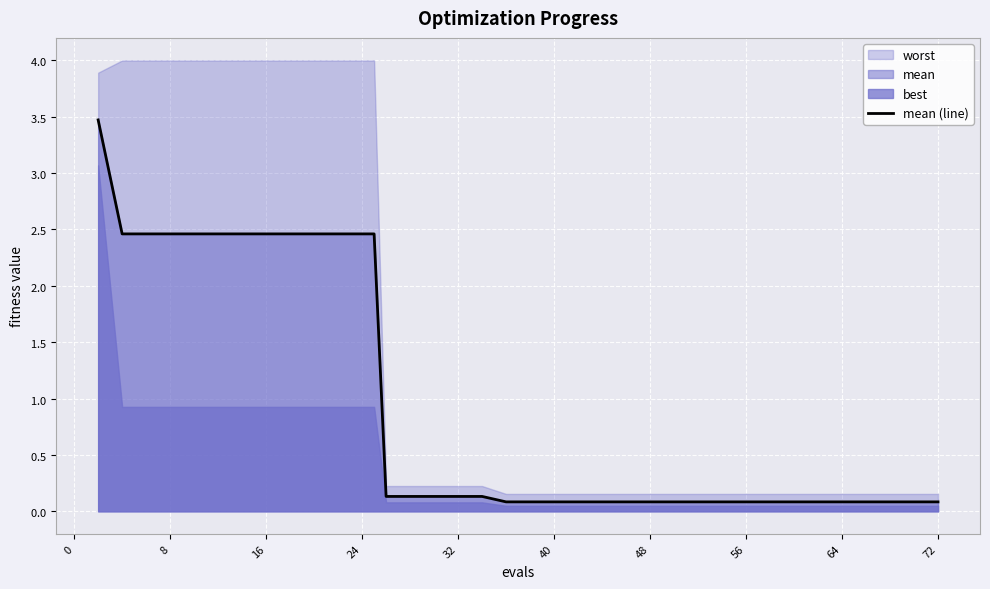

Reading left to right, list all the values displayed in this chart.

3.5	2.5	2.5	2.5	2.5	2.5	2.5	2.5	2.5	2.5	2.5	2.5	2.5	0.1	0.1	0.1	0.1	0.1	0.1	0.1	0.1	0.1	0.1	0.1	0.1	0.1	0.1	0.1	0.1	0.1	0.1	0.1	0.1	0.1	0.1	0.1	0.1	0.1	0.1	0.1